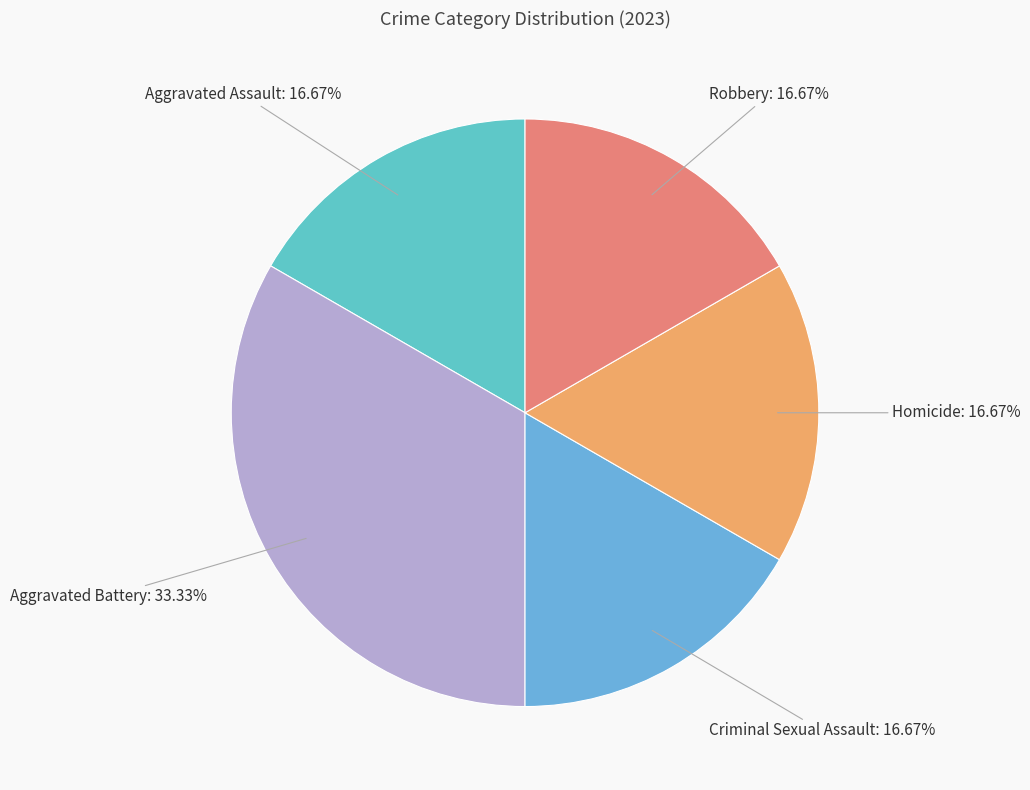

Which slice is the largest?

Aggravated Battery